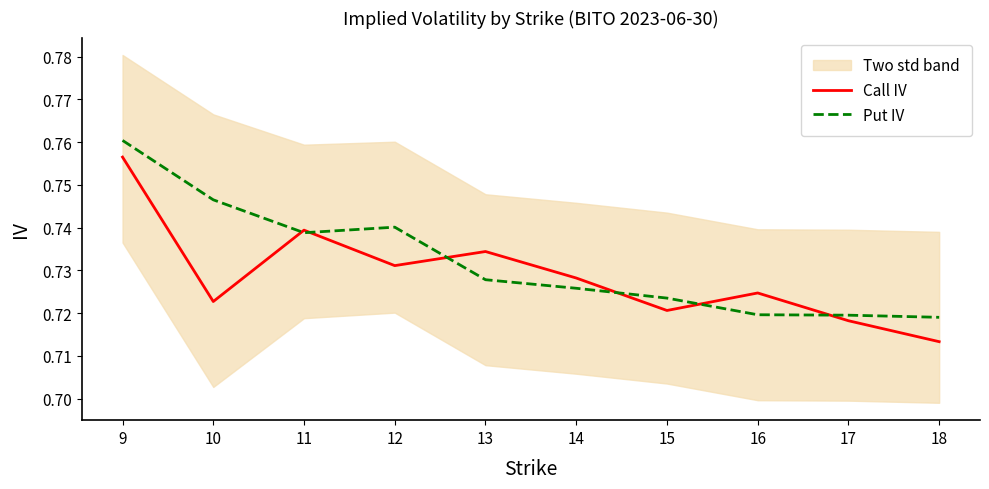

The value of Put IV at 14 is 1.2. True or false?

False